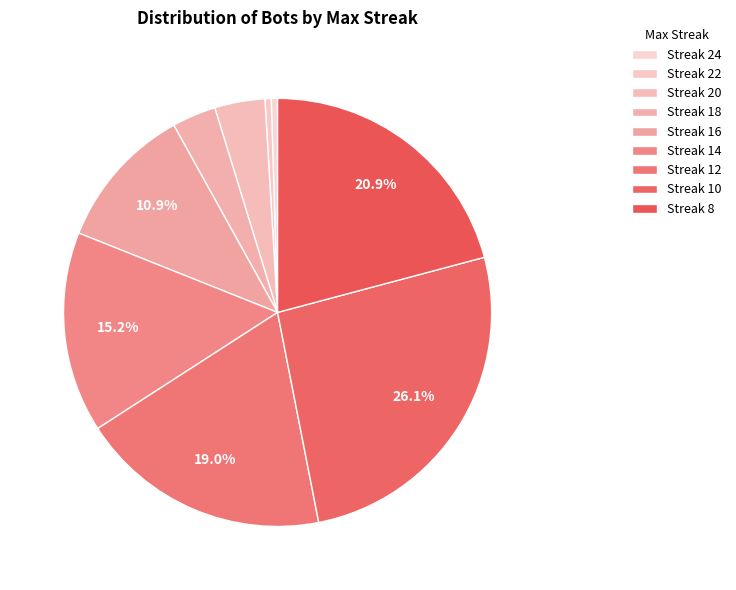

Count the number of slices in the pie.

9